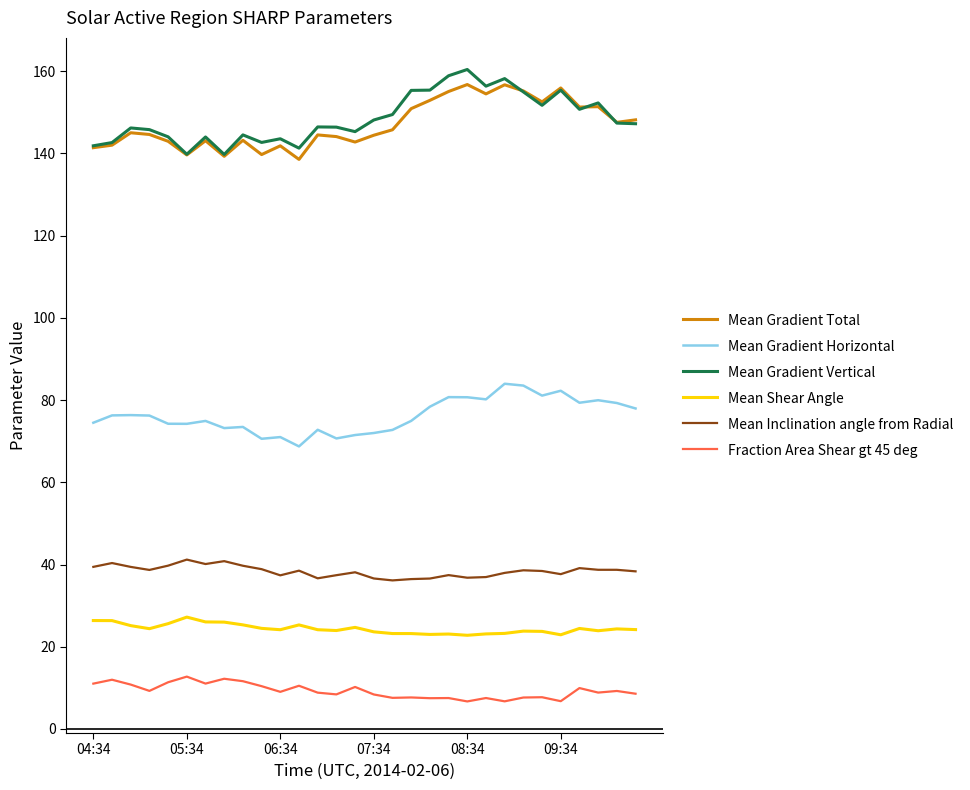

What is the highest value of the Mean Gradient Total series?

156.8